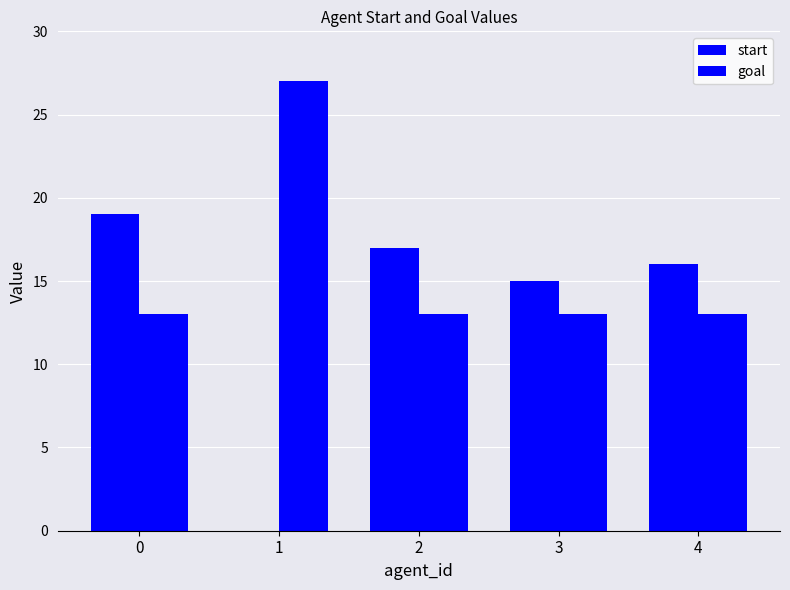

How many values in start are above zero?

4